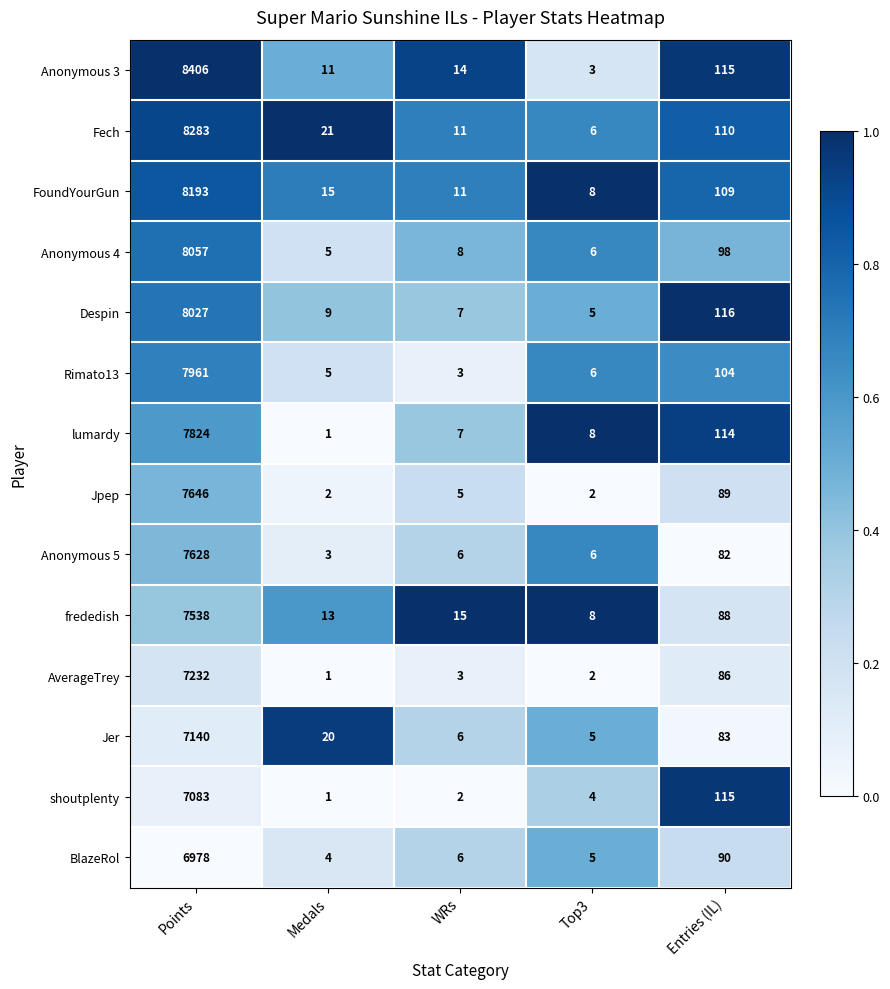

Where does the Rimato13 series first go above 6?

Points